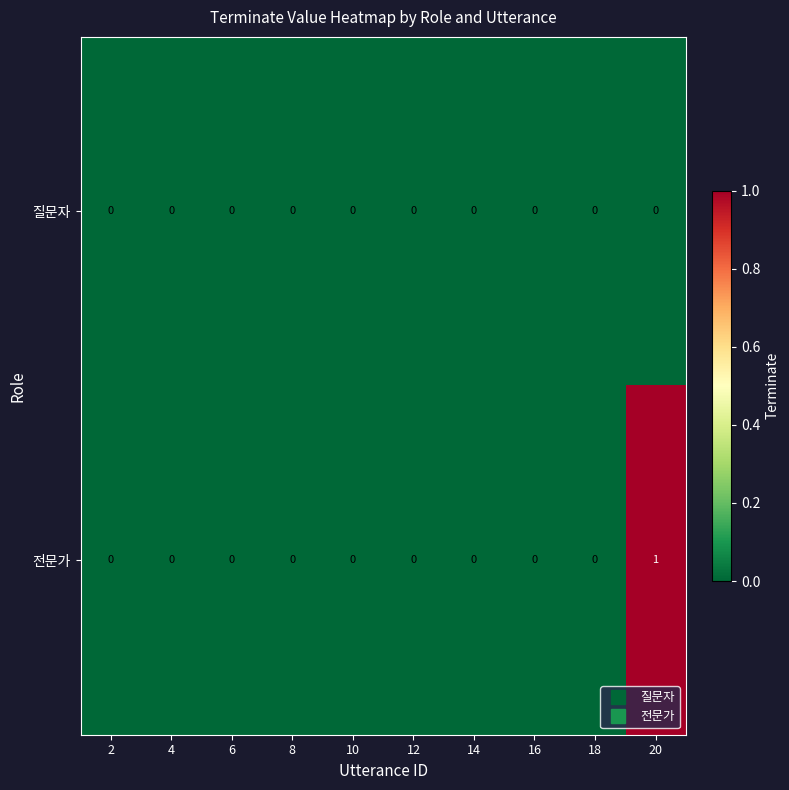

How many series are shown in this chart?

2